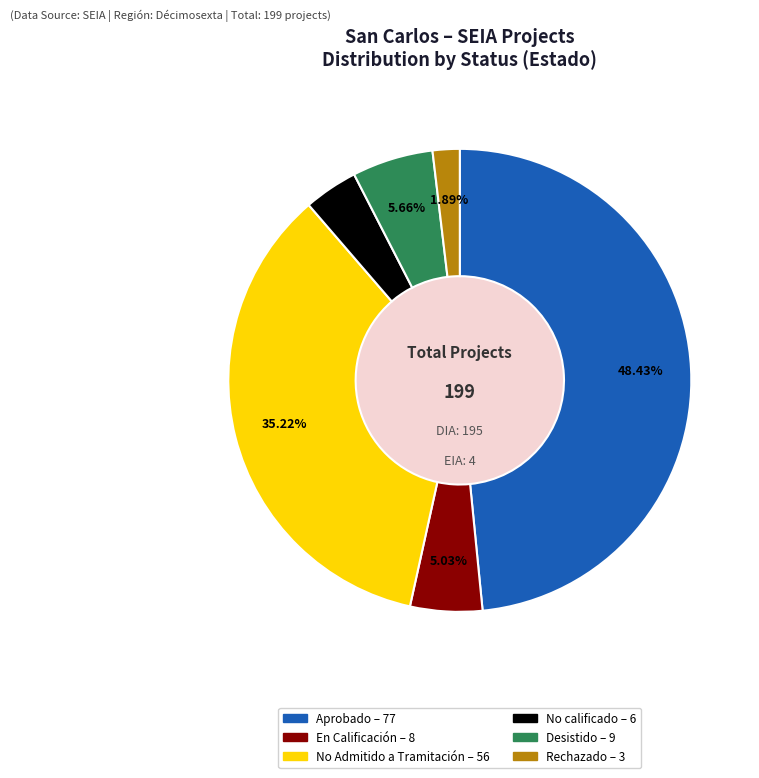

Do En Calificación – 8 and No Admitido a Tramitación – 56 together represent more than half of the pie?

No